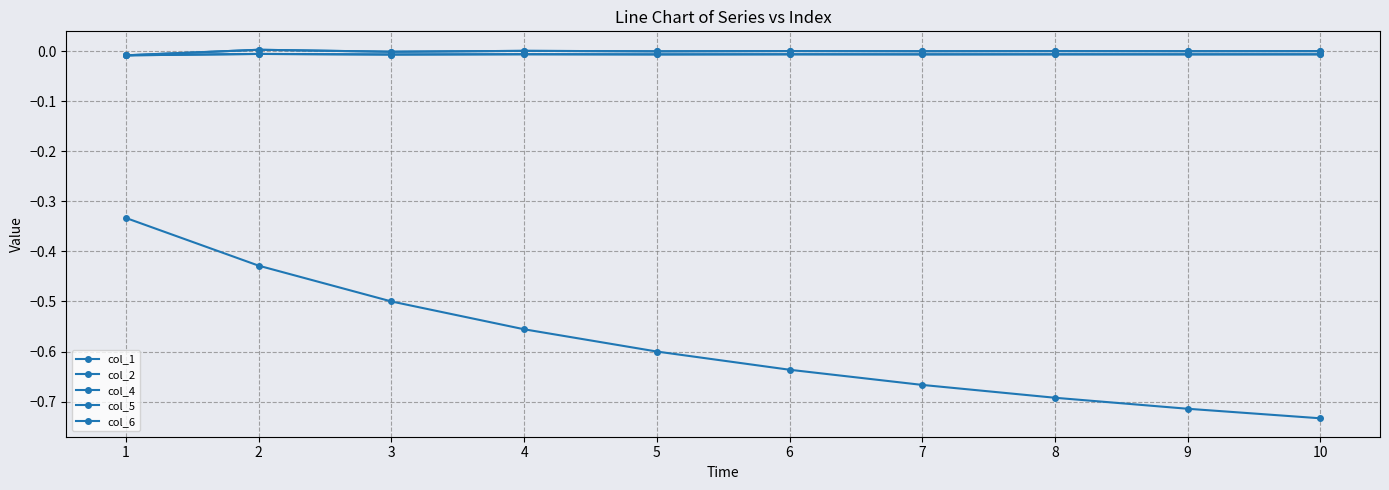

How many interior local valleys does the col_5 series have?

4